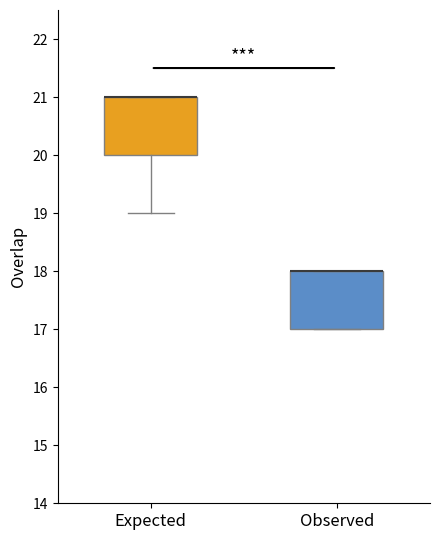

Reading left to right, transcribe this box plot: for each box, give where its median line is, the range the box spans, and where its two whiskers end, as read against the y-axis. The values are not printed on the chart, so give them approximately, as read against the axis.

Expected: median 21 (drawn on the box's upper edge), box 20 to 21, whiskers 19 to 21
Observed: median 18 (drawn on the box's upper edge), box 17 to 18, whiskers 17 to 18